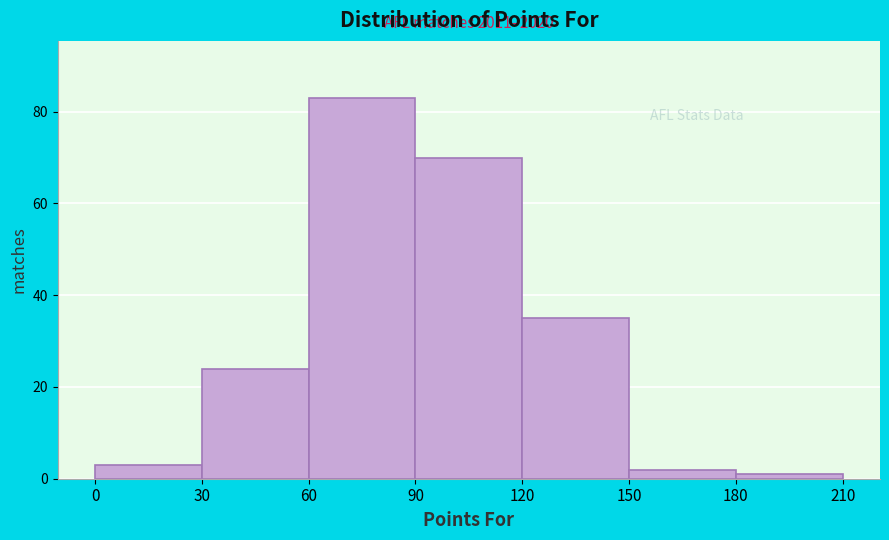

Which range on the x-axis has the tallest bar?

60 to 90